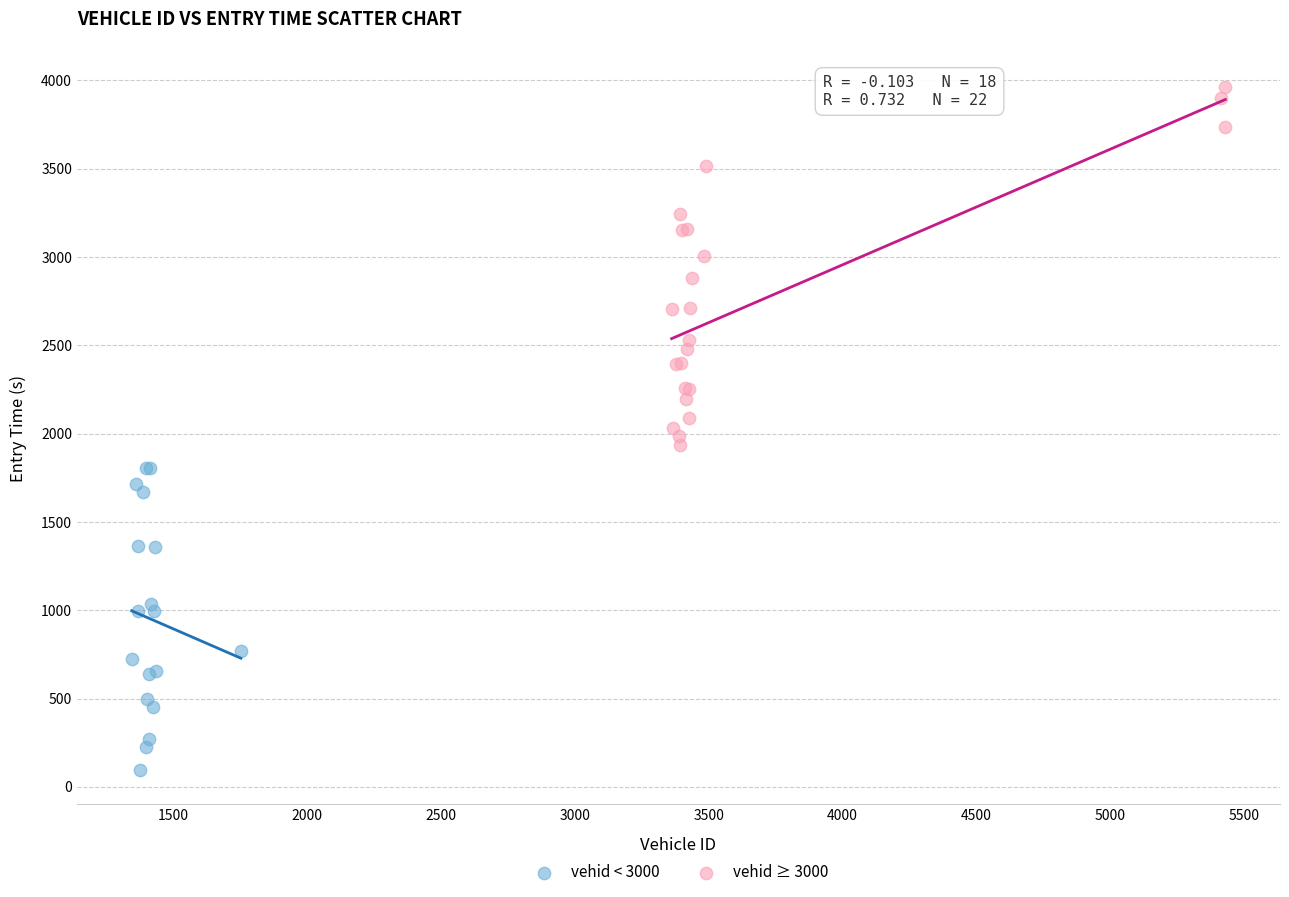

Which series reaches the maximum Y coordinate?

vehid ≥ 3000